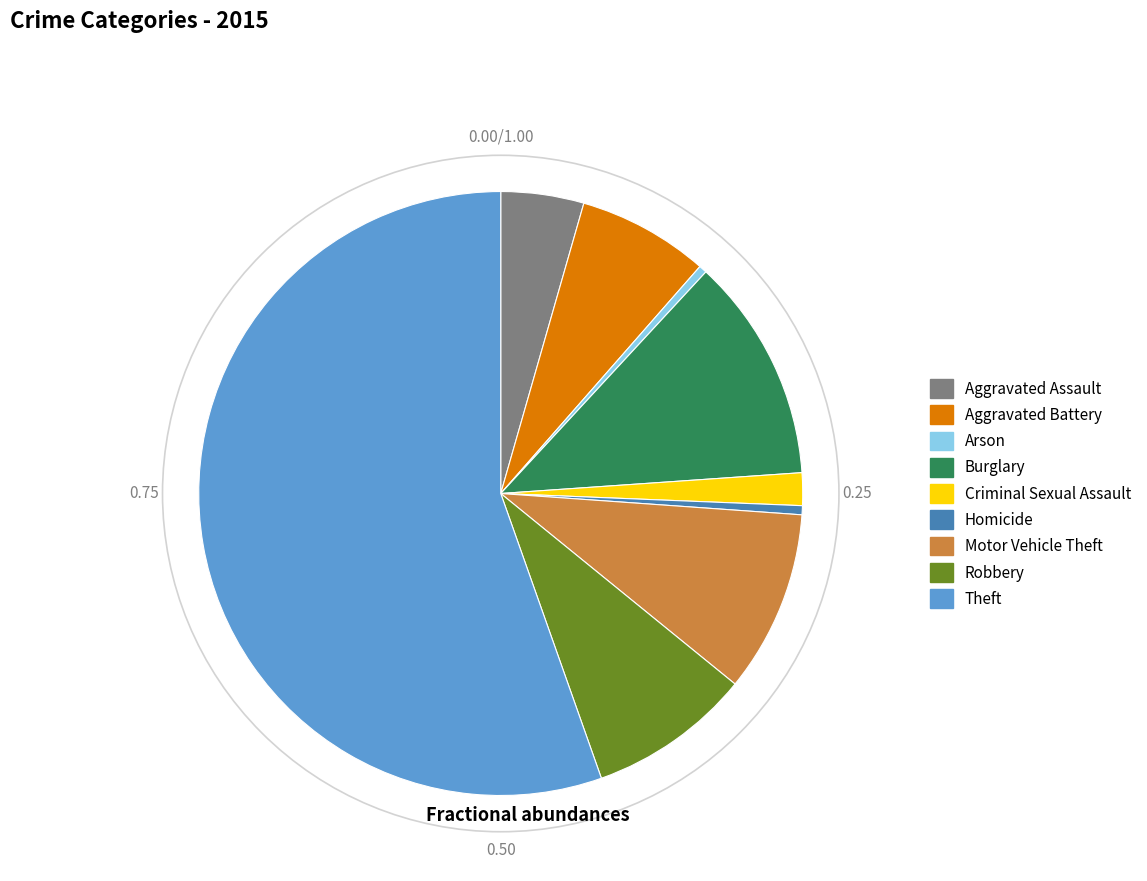

Is Arson the majority of the pie?

No